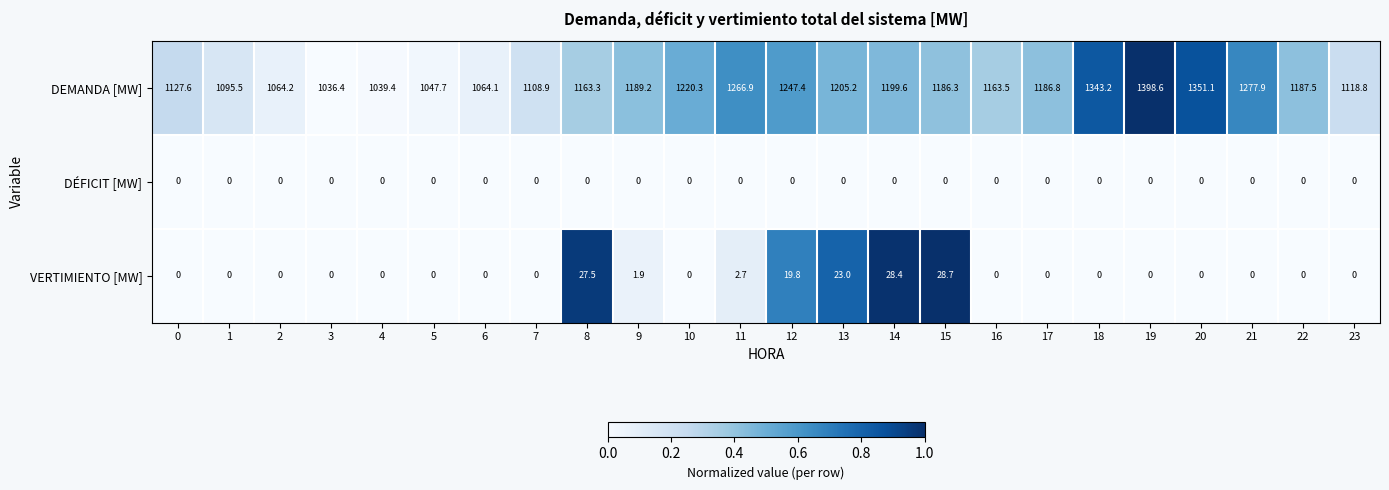

Rank the series by their maximum value, from highest to lowest.

DEMANDA [MW], VERTIMIENTO [MW], DÉFICIT [MW]